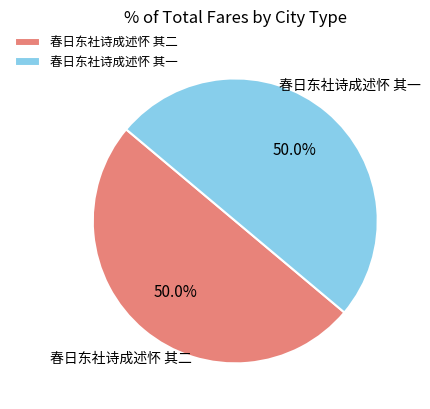

To the nearest percent, what percentage of the pie is 春日东社诗成述怀 其一?

50%